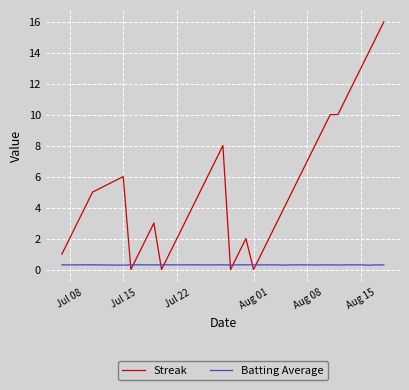

Does the chart display data point markers on the line(s)?

No